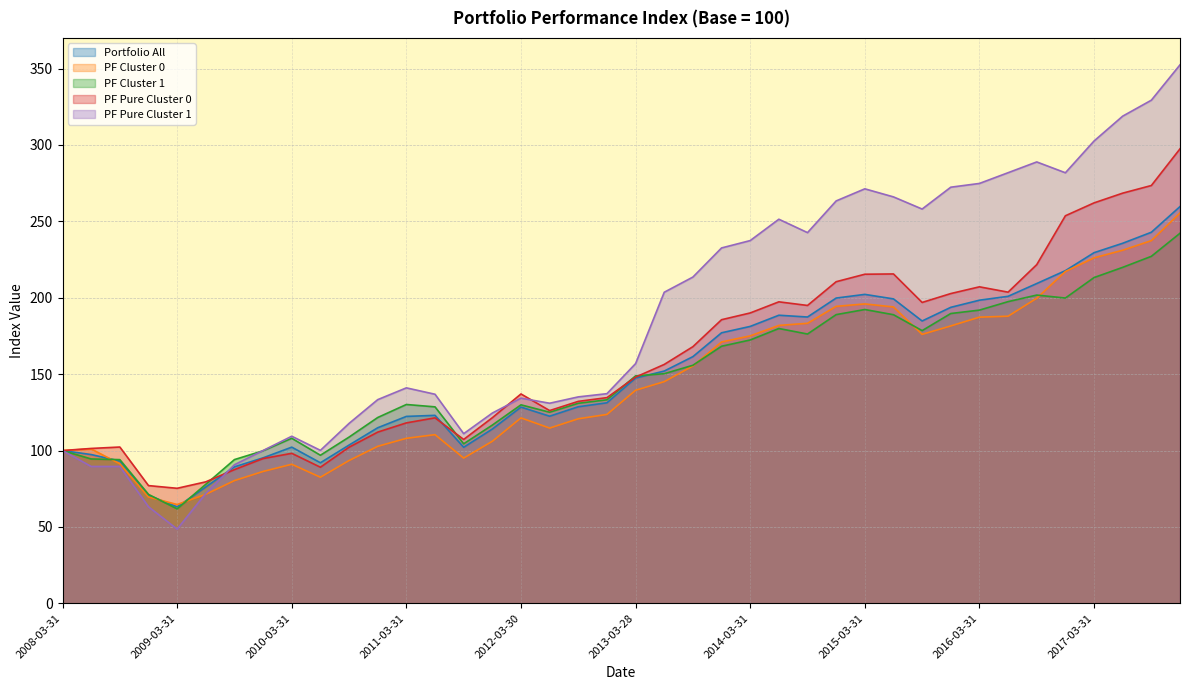

Rank the series at 2014-12-31 from lowest to highest value.

PF Cluster 1, PF Cluster 0, Portfolio All, PF Pure Cluster 0, PF Pure Cluster 1